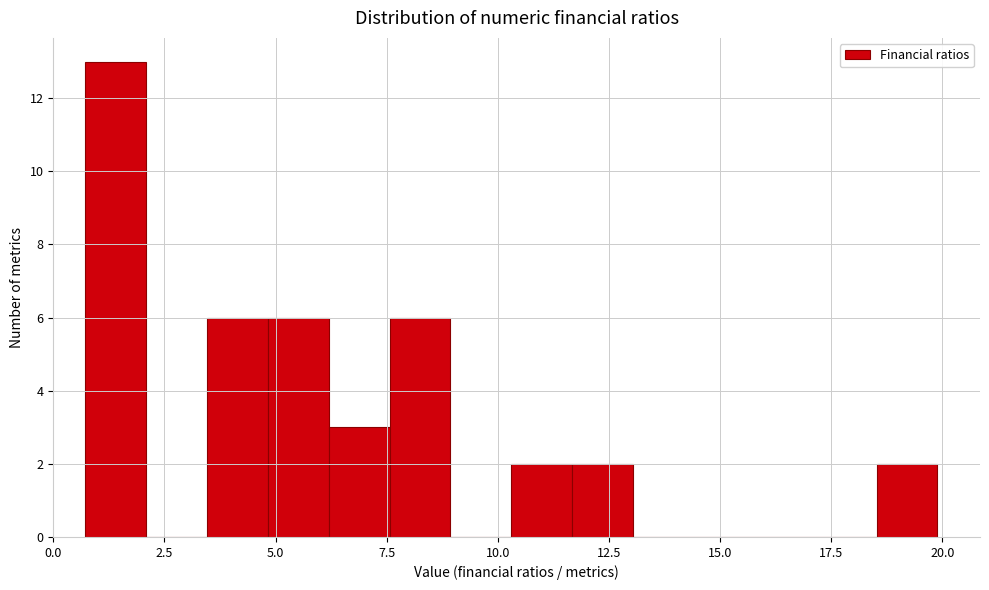

Around what value on the x-axis is the tallest bar? Give the approximate position of its centre, as read against the axis.

1.5